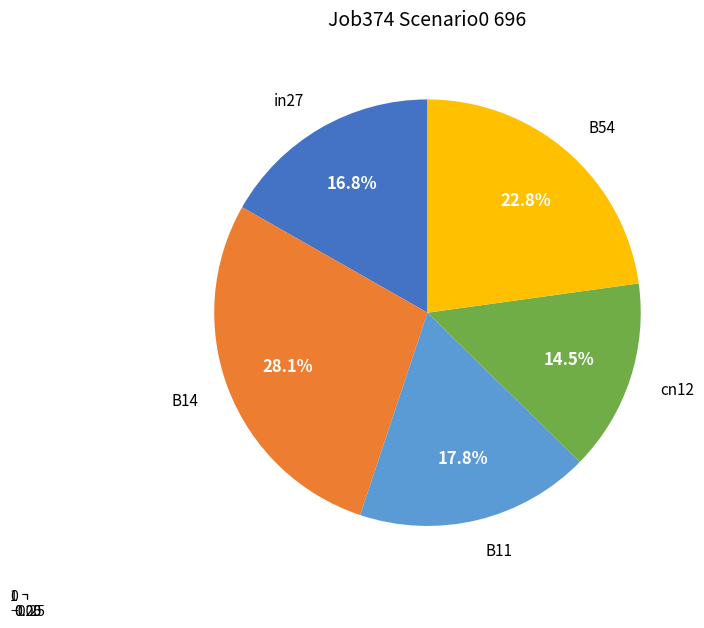

Is there a majority slice in this chart?

No